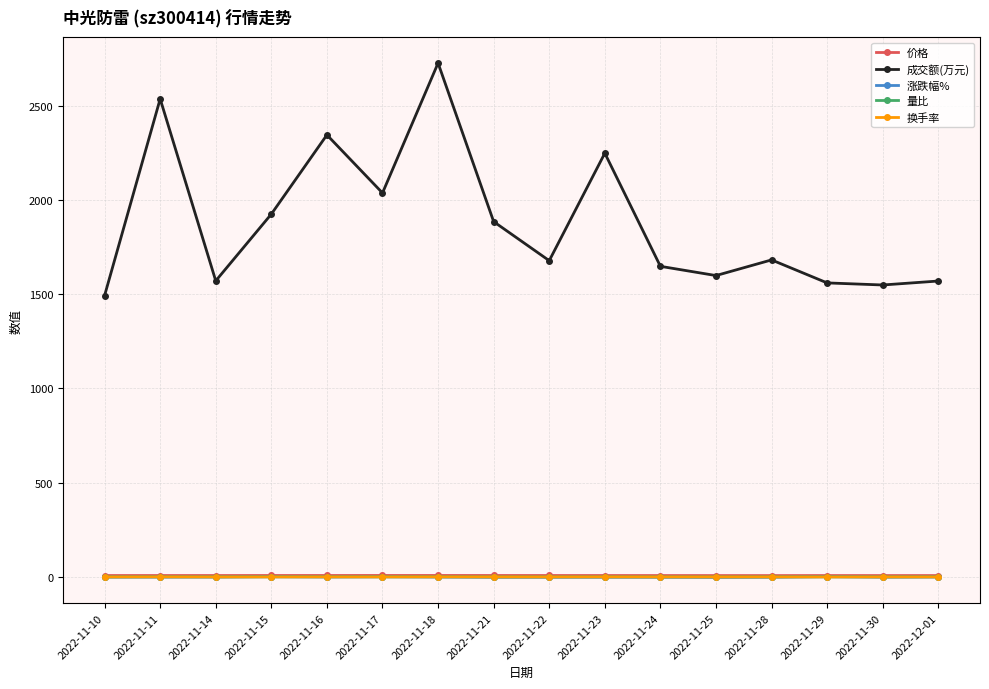

What is the value of the 成交额(万元) point at the 16th from the left?

1570.0